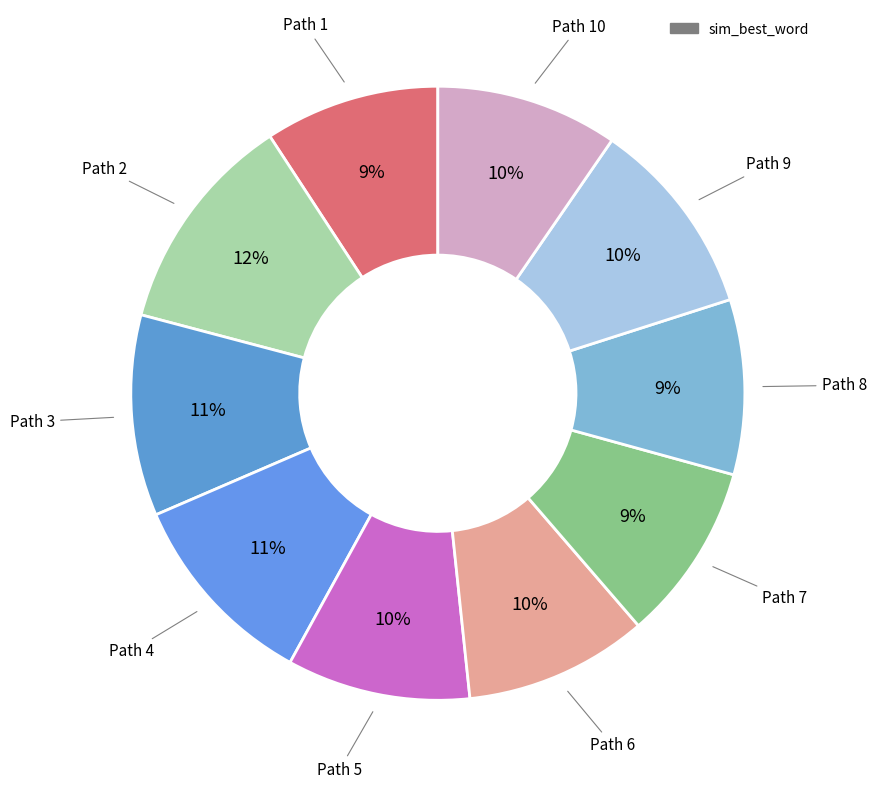

How many slices are in this pie chart?

10